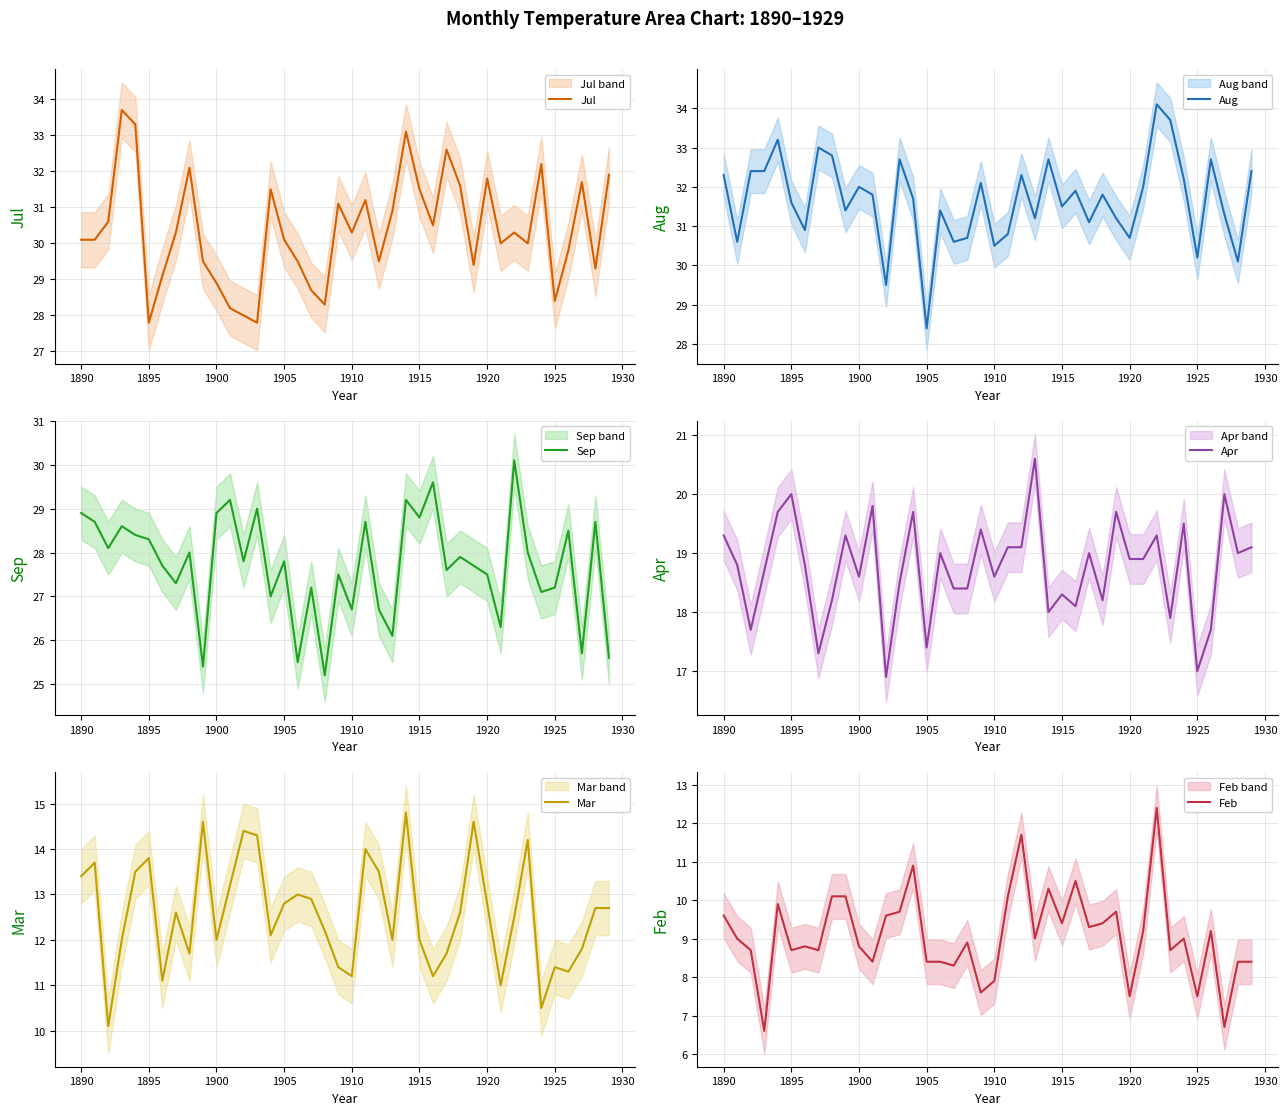

Reading left to right, list all the values displayed in this chart.

Jul: 30.1	30.1	30.6	33.7	33.3	27.8	29.1	30.3	32.1	29.5	28.9	28.2	28.0	27.8	31.5	30.1	29.5	28.7	28.3	31.1	30.3	31.2	29.5	30.9	33.1	31.5	30.5	32.6	31.6	29.4	31.8	30.0	30.3	30.0	32.2	28.4	29.8	31.7	29.3	31.9
Aug: 32.3	30.6	32.4	32.4	33.2	31.6	30.9	33.0	32.8	31.4	32.0	31.8	29.5	32.7	31.7	28.4	31.4	30.6	30.7	32.1	30.5	30.8	32.3	31.2	32.7	31.5	31.9	31.1	31.8	31.2	30.7	32.0	34.1	33.7	32.2	30.2	32.7	31.3	30.1	32.4
Sep: 28.9	28.7	28.1	28.6	28.4	28.3	27.7	27.3	28.0	25.4	28.9	29.2	27.8	29.0	27.0	27.8	25.5	27.2	25.2	27.5	26.7	28.7	26.7	26.1	29.2	28.8	29.6	27.6	27.9	27.7	27.5	26.3	30.1	28.0	27.1	27.2	28.5	25.7	28.7	25.6
Apr: 19.3	18.8	17.7	18.7	19.7	20.0	18.8	17.3	18.2	19.3	18.6	19.8	16.9	18.5	19.7	17.4	19.0	18.4	18.4	19.4	18.6	19.1	19.1	20.6	18.0	18.3	18.1	19.0	18.2	19.7	18.9	18.9	19.3	17.9	19.5	17.0	17.7	20.0	19.0	19.1
Mar: 13.4	13.7	10.1	12.0	13.5	13.8	11.1	12.6	11.7	14.6	12.0	13.2	14.4	14.3	12.1	12.8	13.0	12.9	12.2	11.4	11.2	14.0	13.5	12.0	14.8	12.0	11.2	11.7	12.6	14.6	12.8	11.0	12.5	14.2	10.5	11.4	11.3	11.8	12.7	12.7
Feb: 9.6	9.0	8.7	6.6	9.9	8.7	8.8	8.7	10.1	10.1	8.8	8.4	9.6	9.7	10.9	8.4	8.4	8.3	8.9	7.6	7.9	10.1	11.7	9.0	10.3	9.4	10.5	9.3	9.4	9.7	7.5	9.2	12.4	8.7	9.0	7.5	9.2	6.7	8.4	8.4